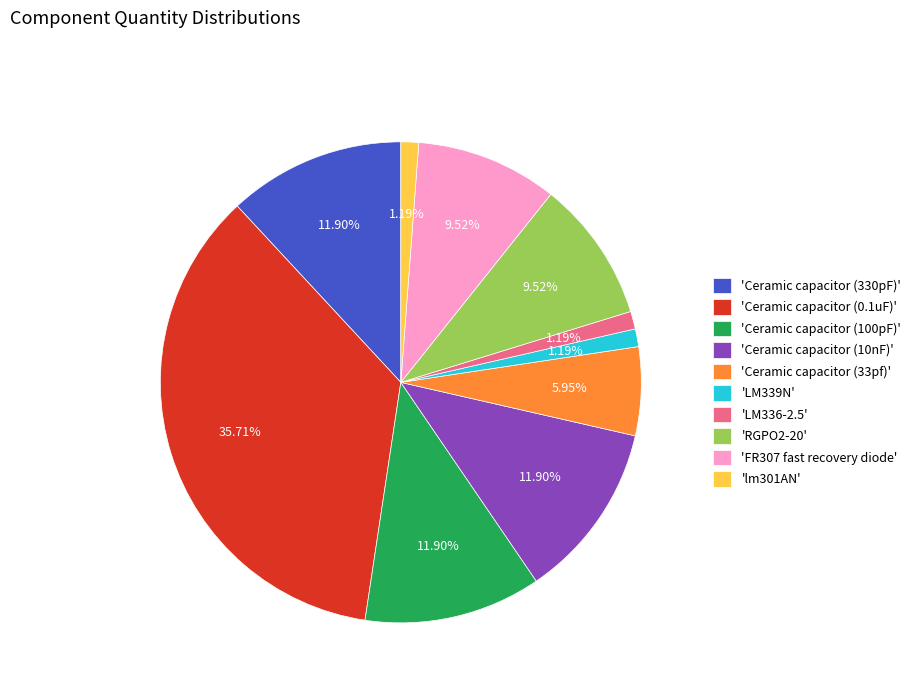

Combined, do 'Ceramic capacitor (100pF)' and 'lm301AN' account for over 50%?

No